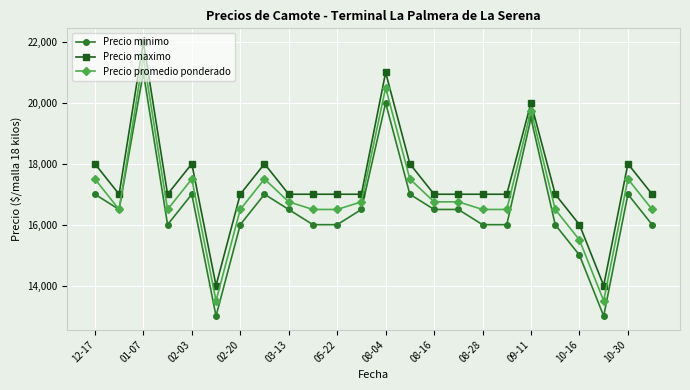

Reading left to right, extract all data points from this chart.

Precio minimo: 17000	16500	21000	16000	17000	13000	16000	17000	16500	16000	16000	16500	20000	17000	16500	16500	16000	16000	19500	16000	15000	13000	17000	16000
Precio maximo: 18000	17000	22000	17000	18000	14000	17000	18000	17000	17000	17000	17000	21000	18000	17000	17000	17000	17000	20000	17000	16000	14000	18000	17000
Precio promedio ponderado: 17500	16500	21500	16500	17500	13500	16500	17500	16750	16500	16500	16750	20500	17500	16750	16750	16500	16500	19750	16500	15500	13500	17500	16500